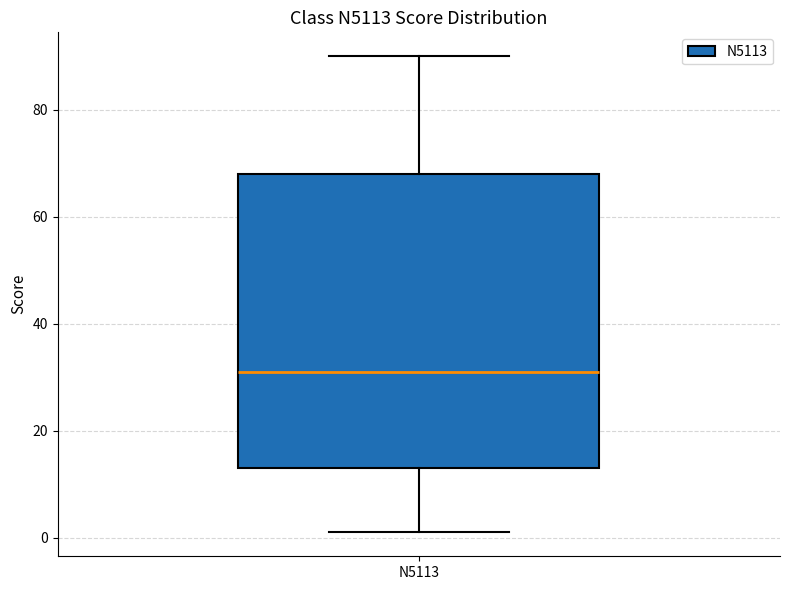

Transcribe this box plot: give where the median line is, the range the box spans, and where the two whiskers end, as read against the y-axis. The values are not printed on the chart, so give them approximately, as read against the axis.

median 32, box 14 to 68, whiskers 2 to 90